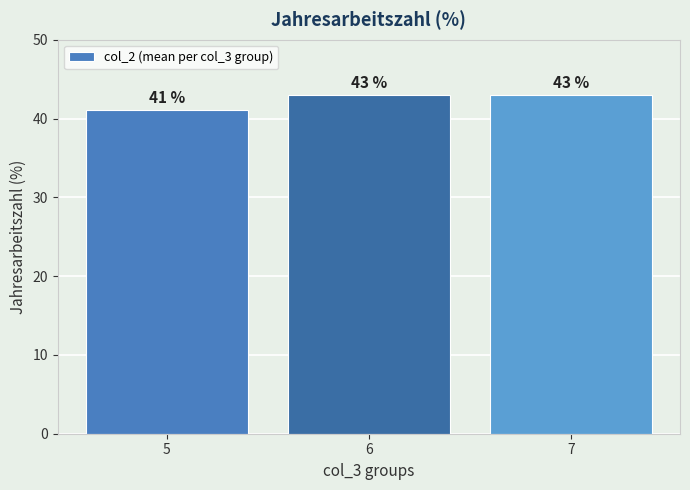

The chart shows a value of 42.9 at 7. True or false?

True